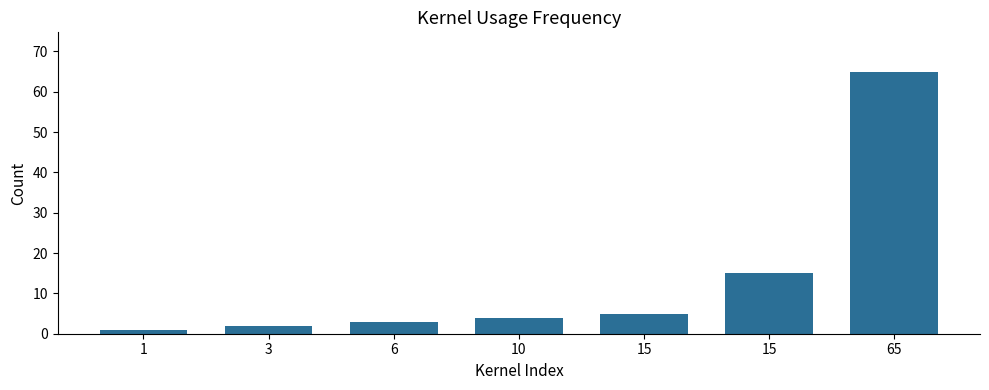

The value at 10 is 4. True or false?

True